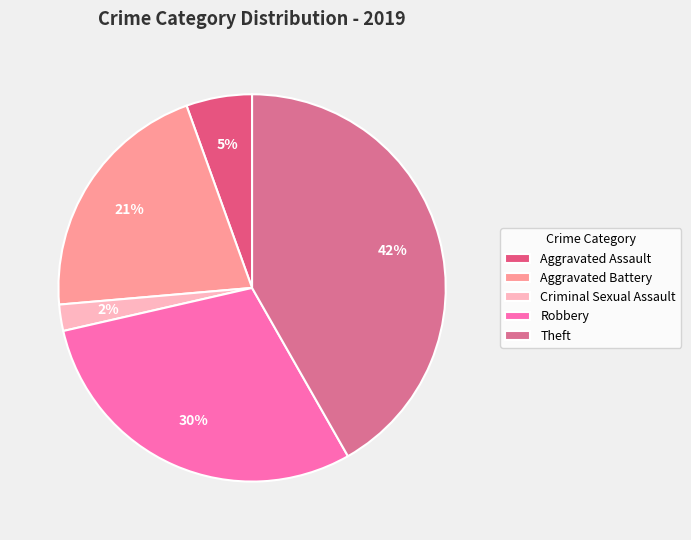

How many slices are in this pie chart?

5